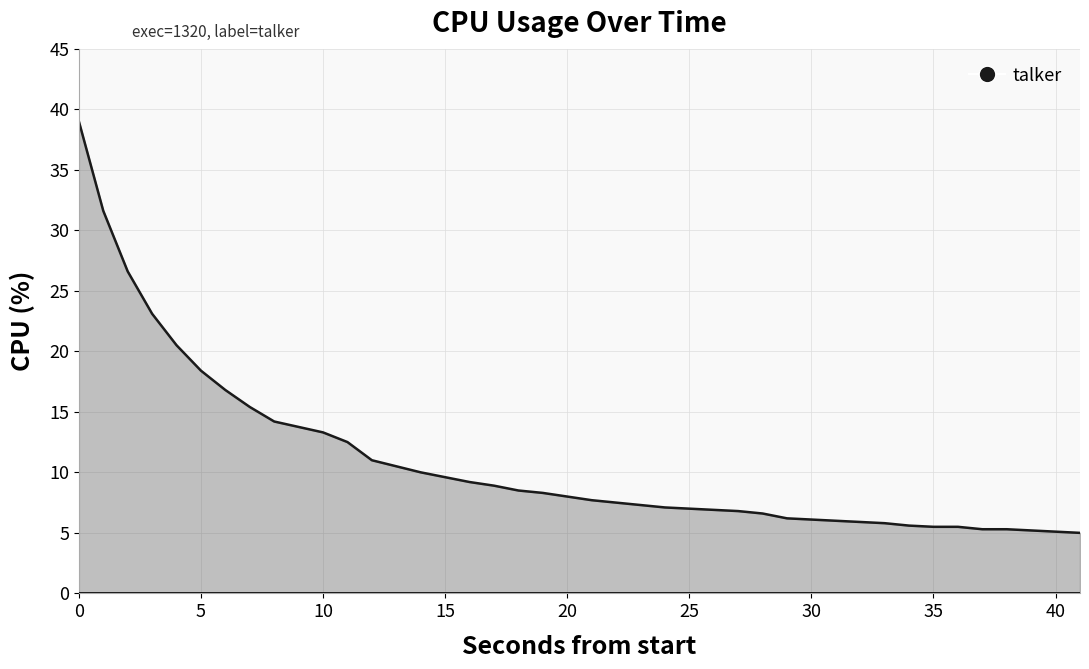

Is it true that the value at 15 is 9.6?

True